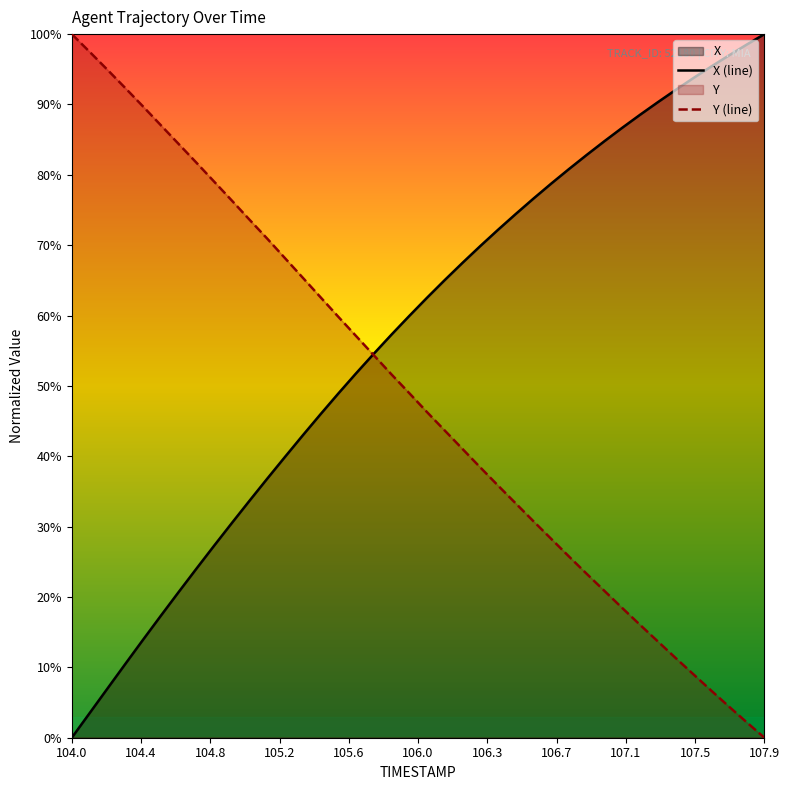

Which series has the largest total across all categories?

X (line)